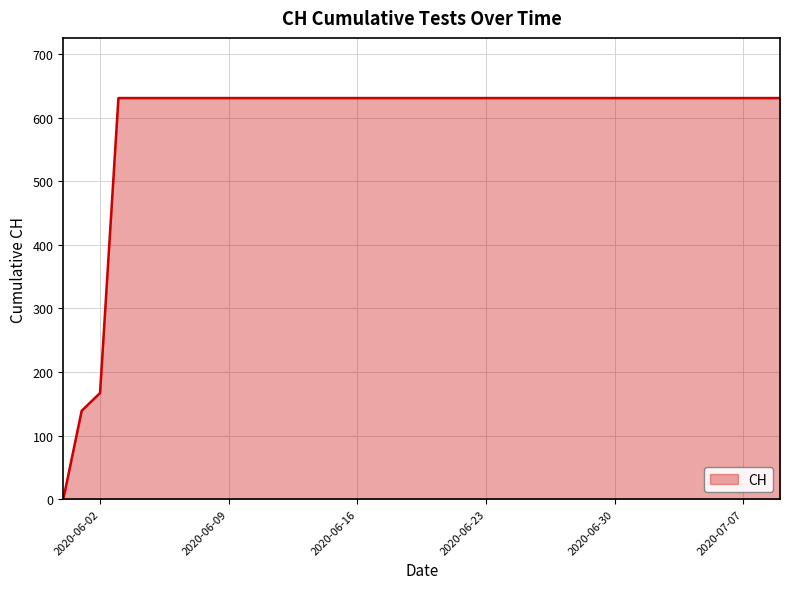

What is the greatest value displayed?

631